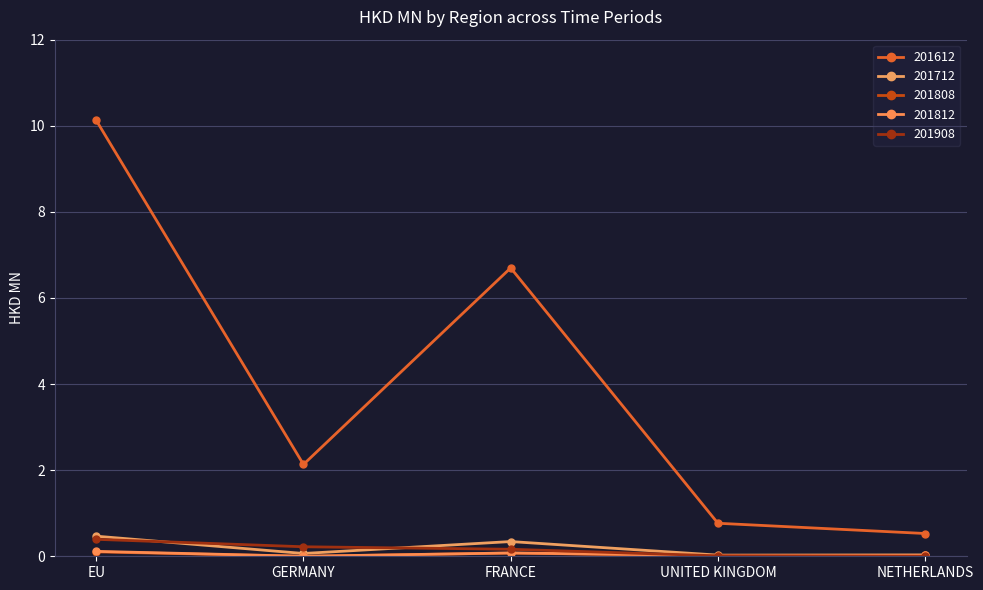

What is the label of the 1st point from the left?

EU